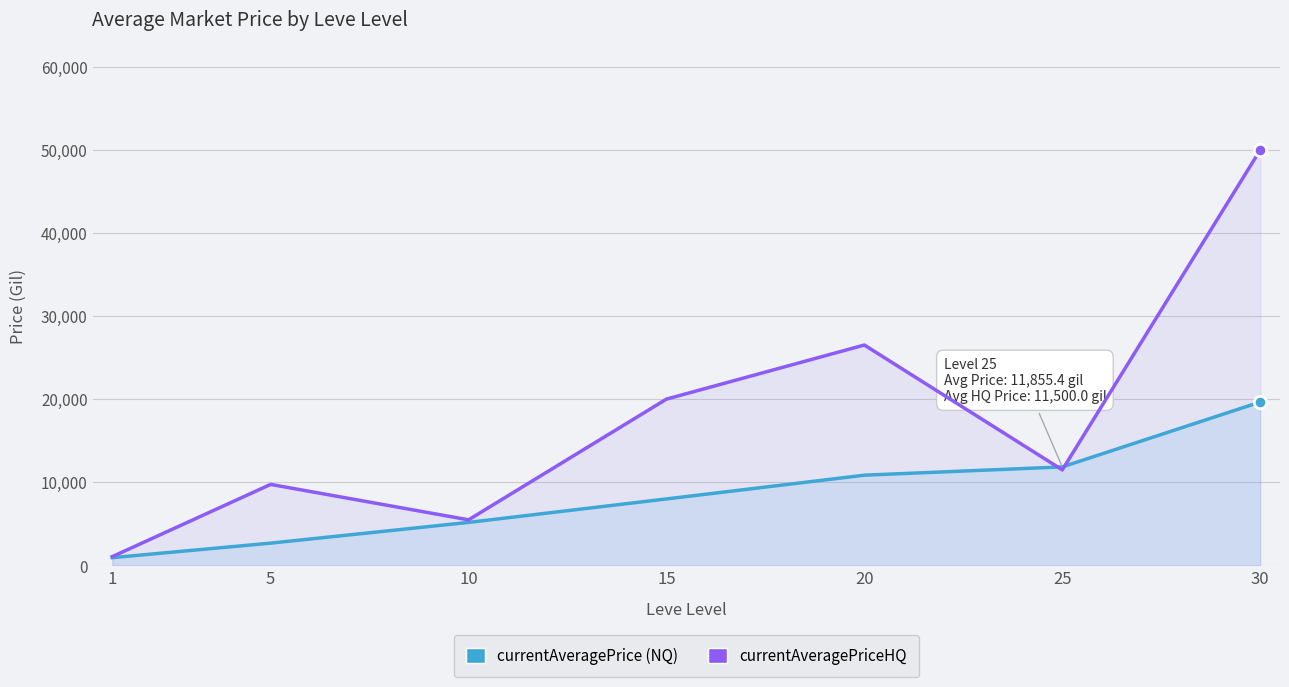

What is the total value across all series at 30?

69666.3